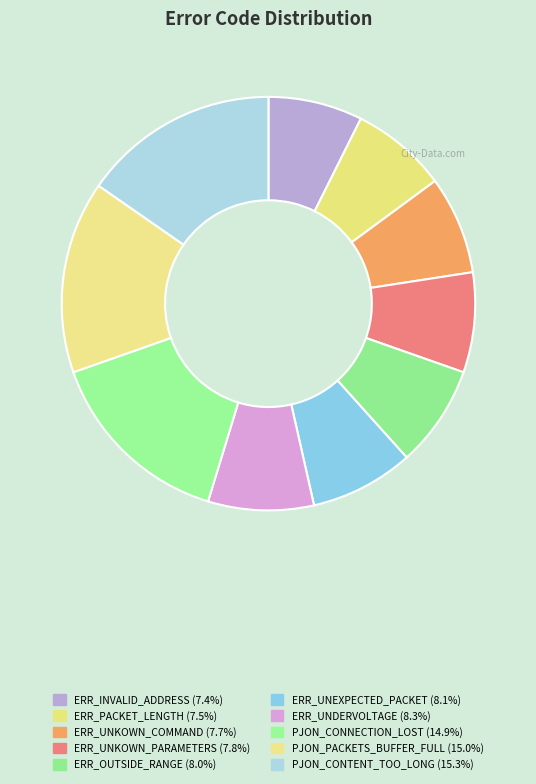

How much of the chart is everything except ERR_UNKOWN_COMMAND?

92.3%